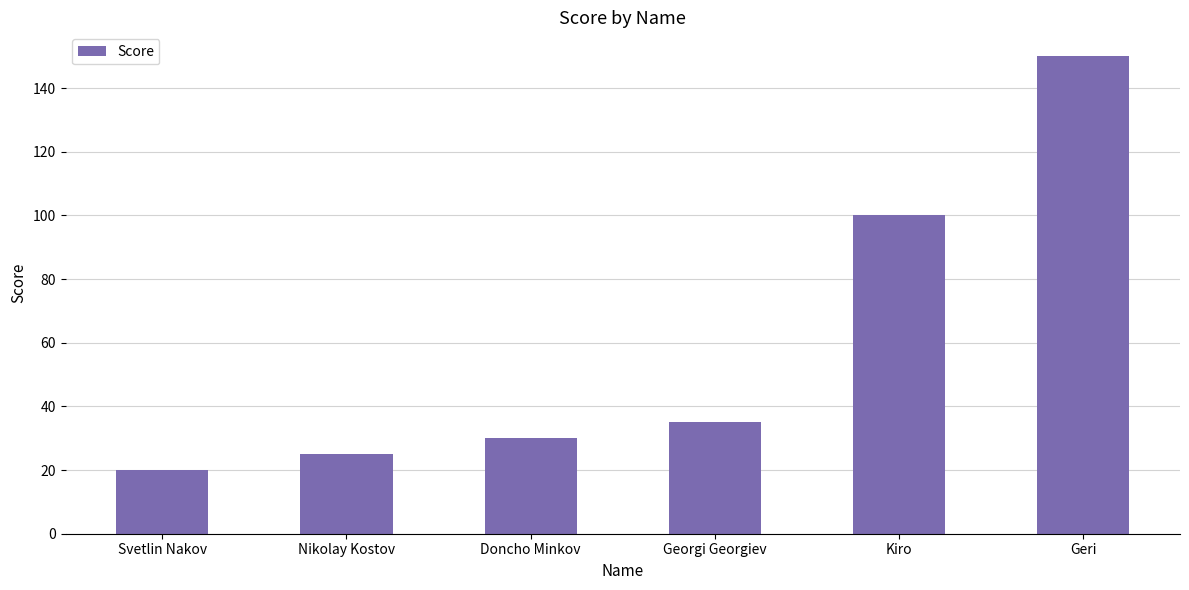

Does the chart contain stacked bars?

No